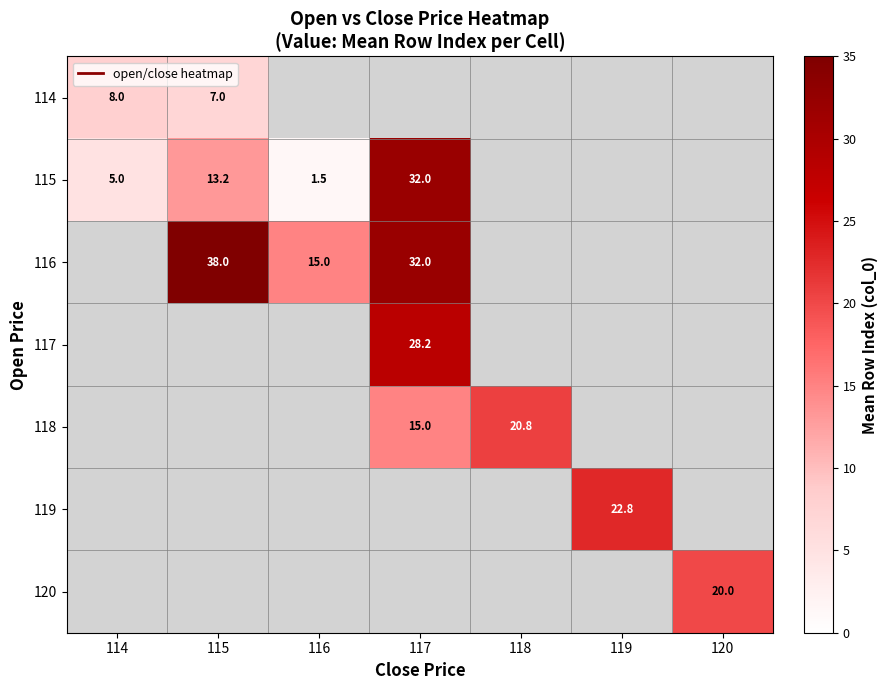

The 116 series shows 19.7 at 115. True or false?

False